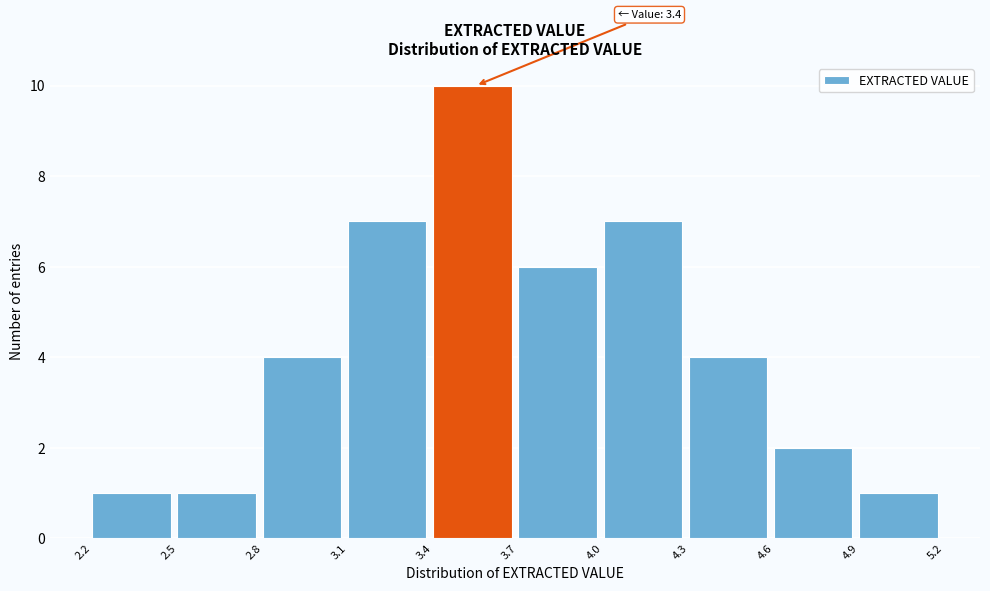

Over which range of the x-axis is the bar tallest?

3.4 to 3.7